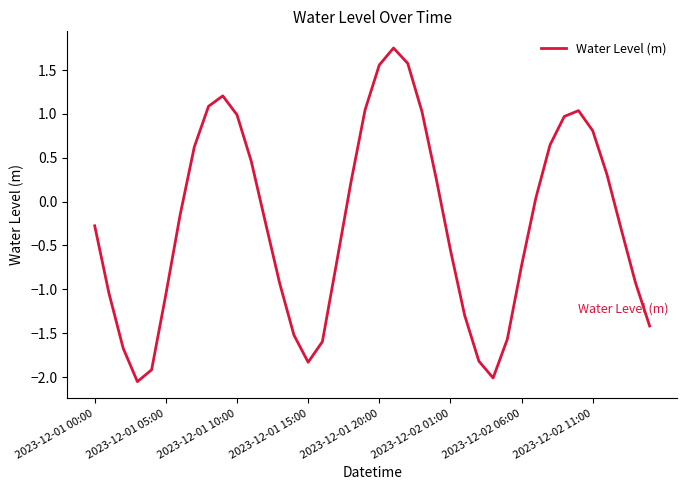

What is the difference between the maximum and minimum values?

3.8